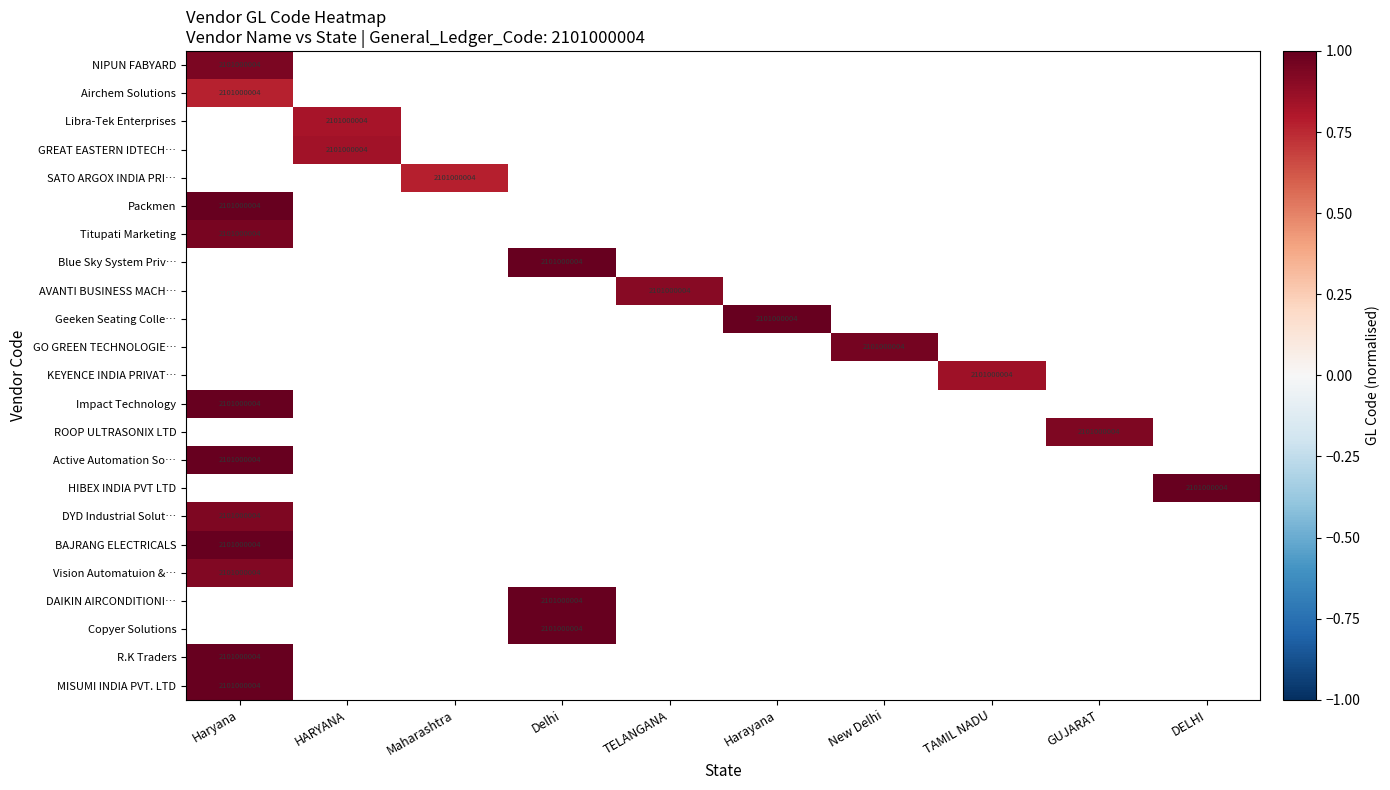

List the series in order of their peak value, highest first.

Libra-Tek Enterprises, GREAT EASTERN IDTECH…, SATO ARGOX INDIA PRI…, Packmen, Blue Sky System Priv…, AVANTI BUSINESS MACH…, Geeken Seating Colle…, GO GREEN TECHNOLOGIE…, KEYENCE INDIA PRIVAT…, ROOP ULTRASONIX LTD, Active Automation So…, Impact Technology, HIBEX INDIA PVT LTD, BAJRANG ELECTRICALS, MISUMI INDIA PVT. LTD, Titupati Marketing, NIPUN FABYARD, DYD Industrial Solut…, Vision Automatuion &…, Airchem Solutions, DAIKIN AIRCONDITIONI…, Copyer Solutions, R.K Traders